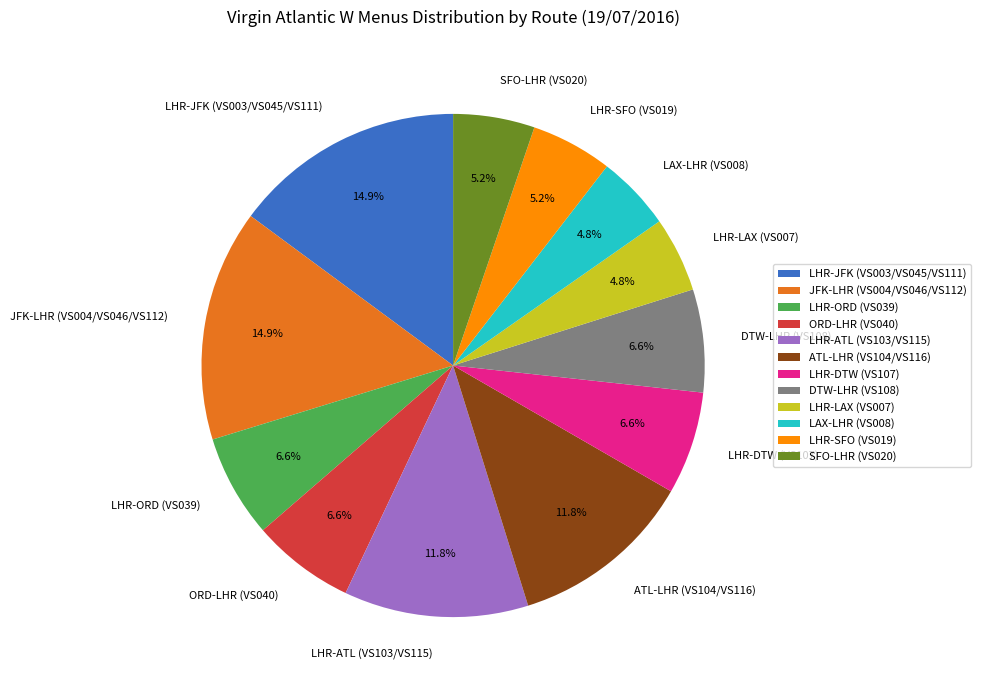

To the nearest percent, what portion does LHR-DTW (VS107) represent?

7%